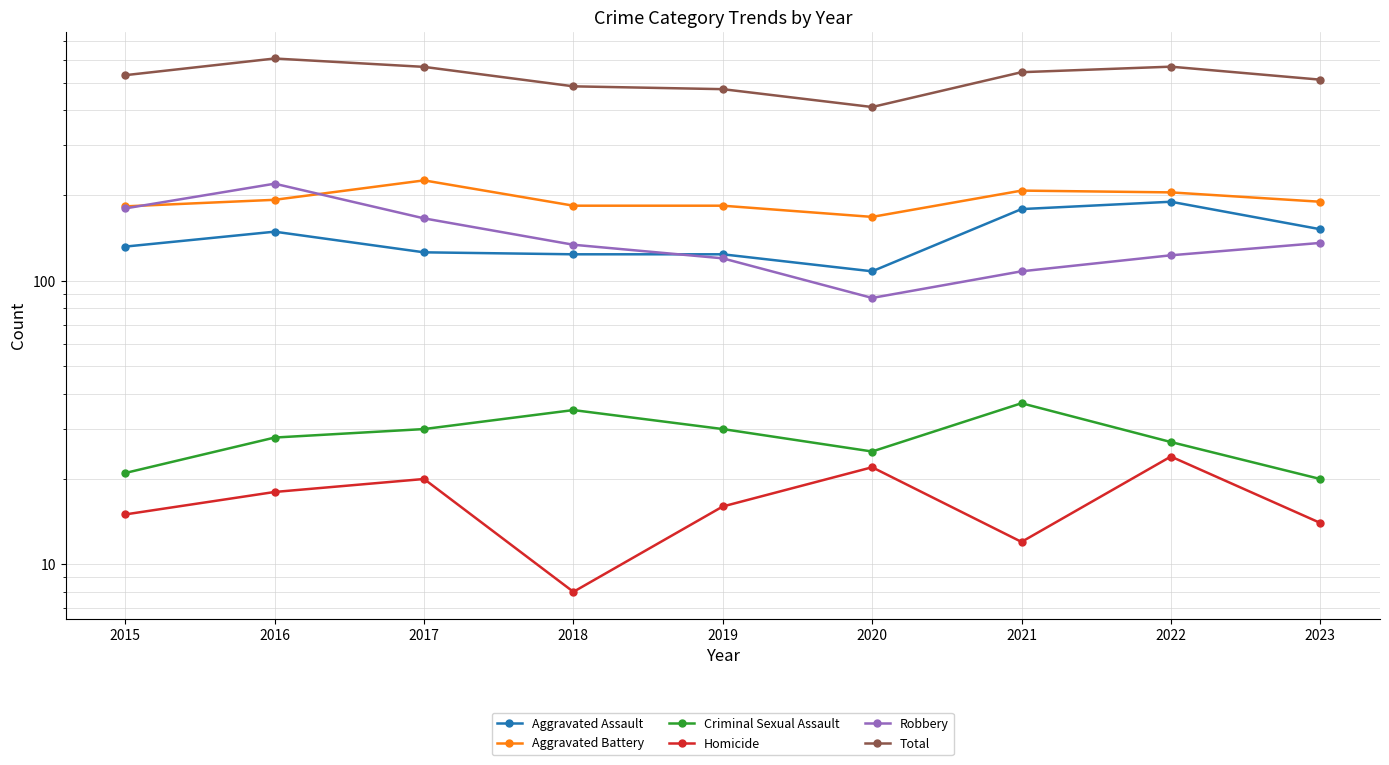

What is the difference between the highest and lowest values at 2022?

545